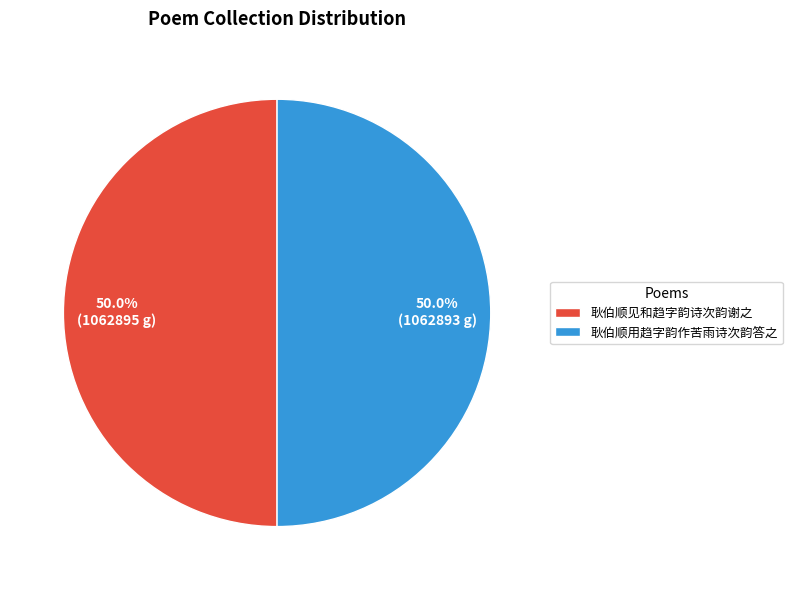

To the nearest percent, what is the combined percentage of 耿伯顺见和趋字韵诗次韵谢之 and 耿伯顺用趋字韵作苦雨诗次韵答之?

100%